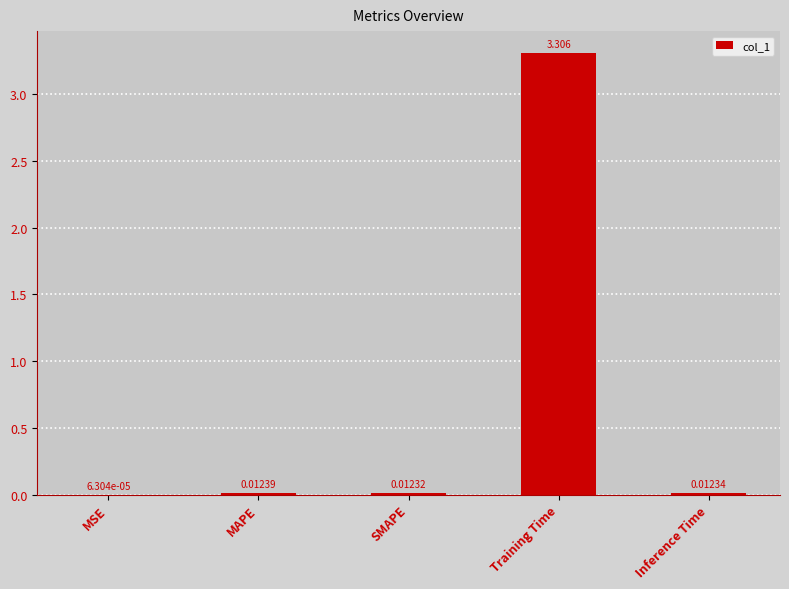

Read the value at Training Time.

3.3